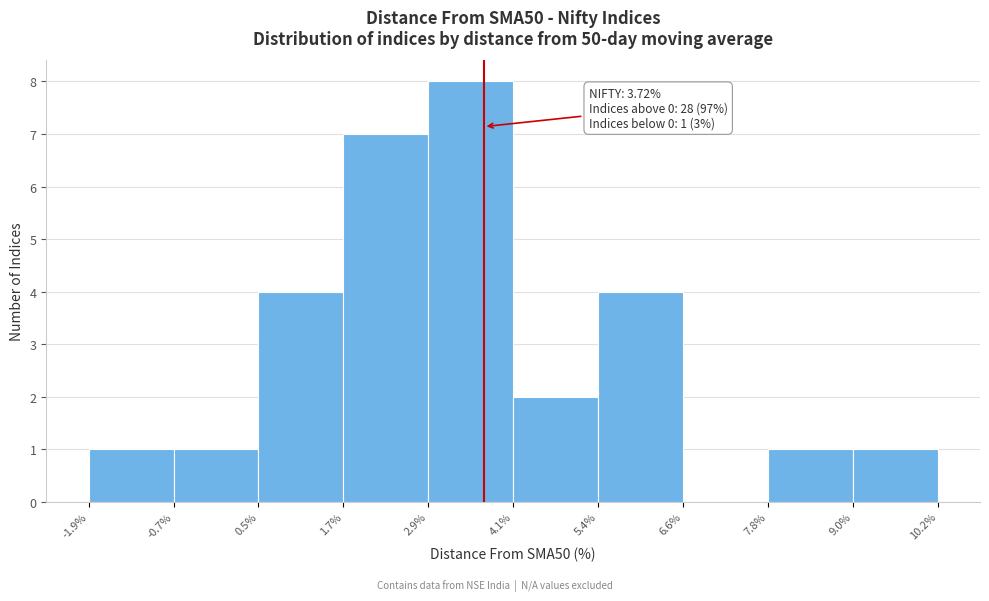

Which range on the x-axis has the tallest bar?

2.9% to 4.1%